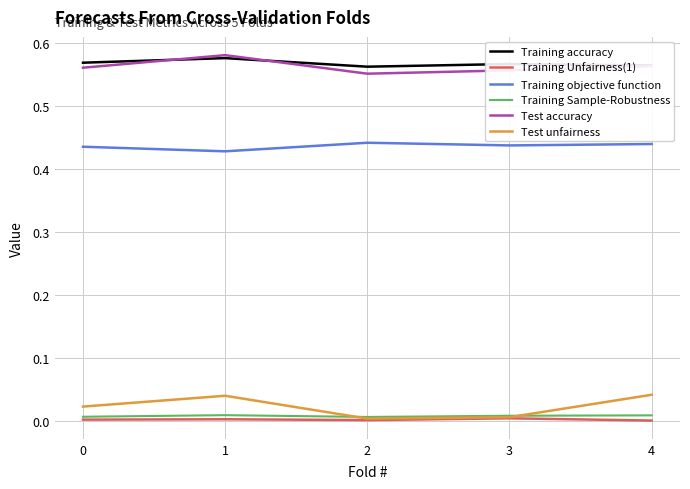

Does the chart have visible grid lines?

Yes